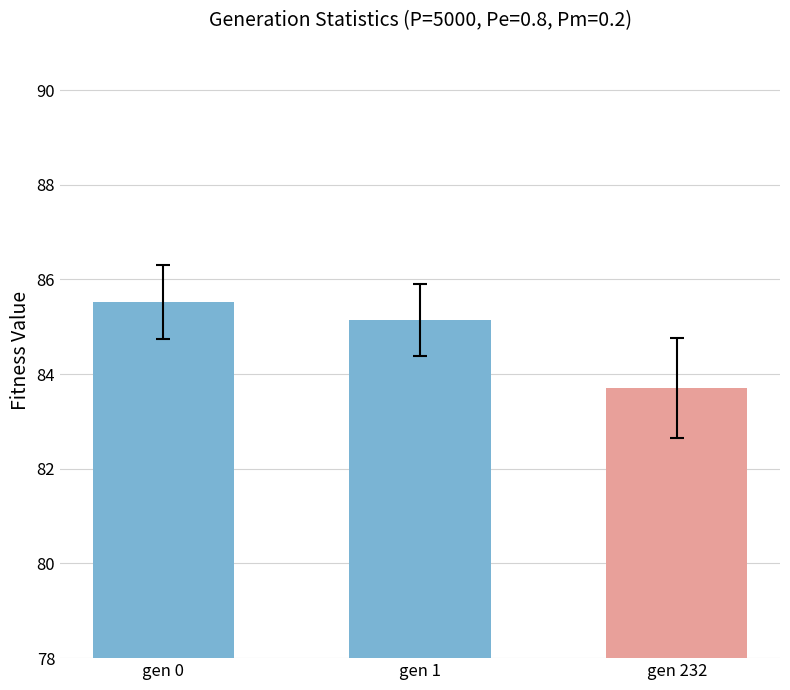

At which category does the chart reach its peak across all series?

gen 0